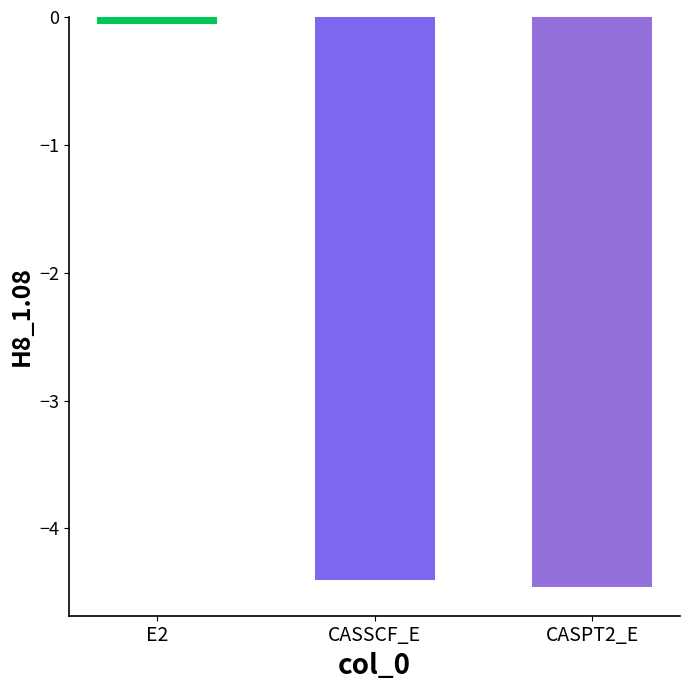

Rank the categories by value from lowest to highest.

CASPT2_E, CASSCF_E, E2